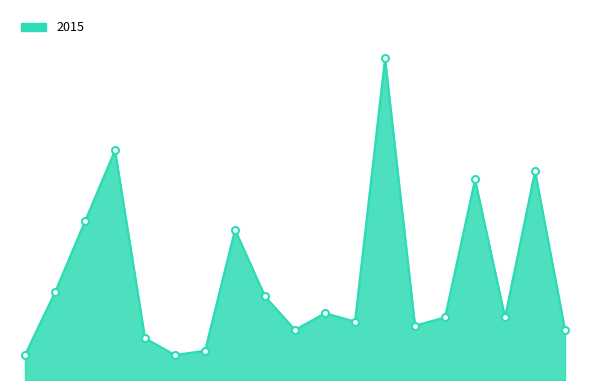

Is this an area chart (filled region under the line)?

Yes